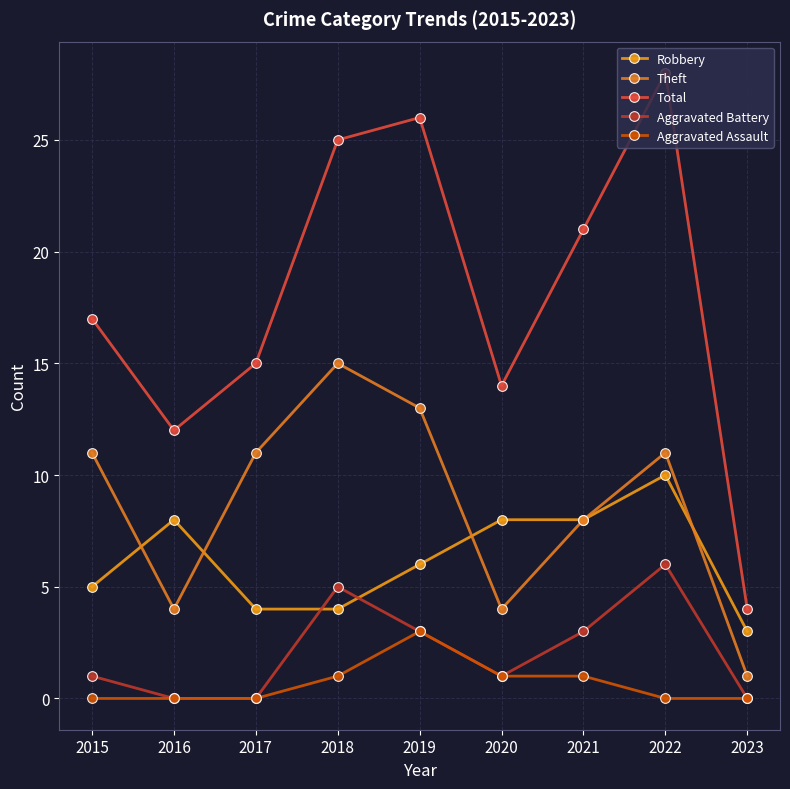

Where is the first local maximum for Total?

2019